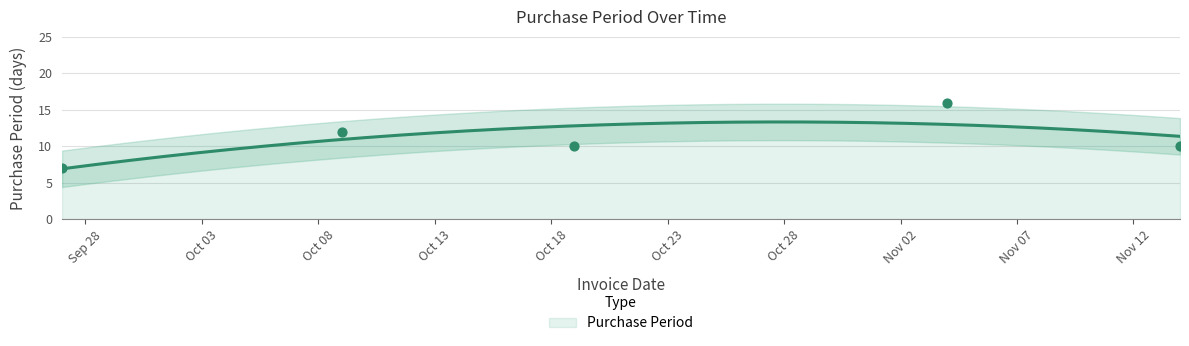

What is the change in value from 2017-09-27 to 2017-10-19?

+3